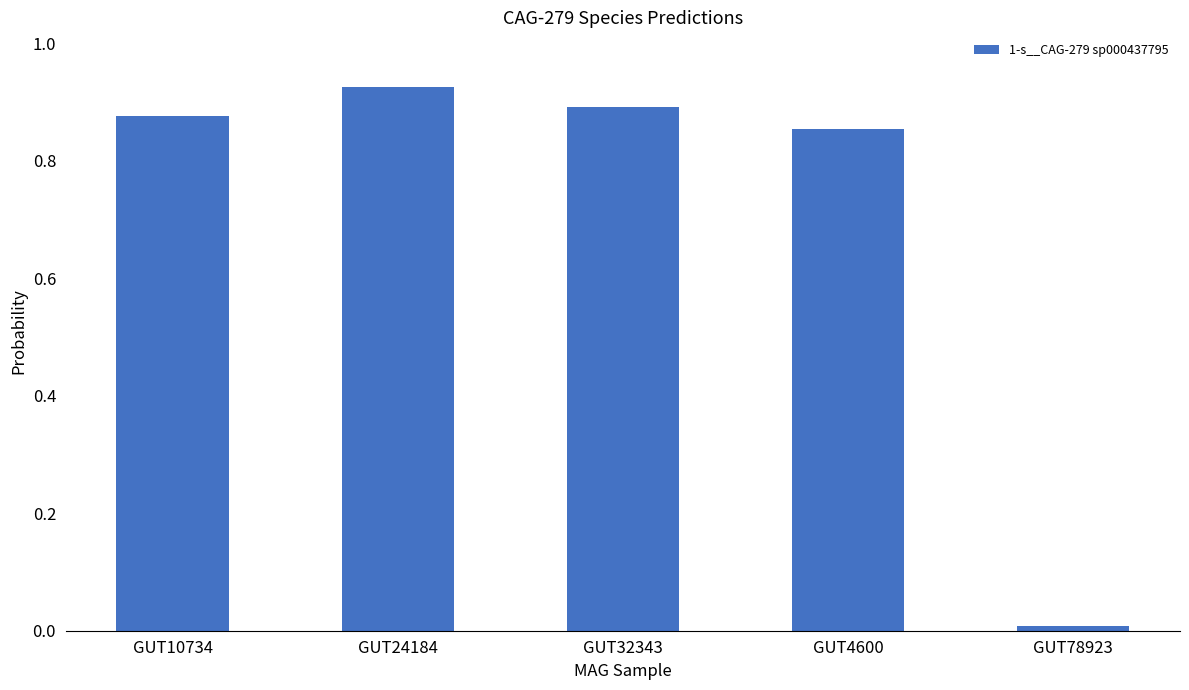

What position from the left is GUT78923?

5